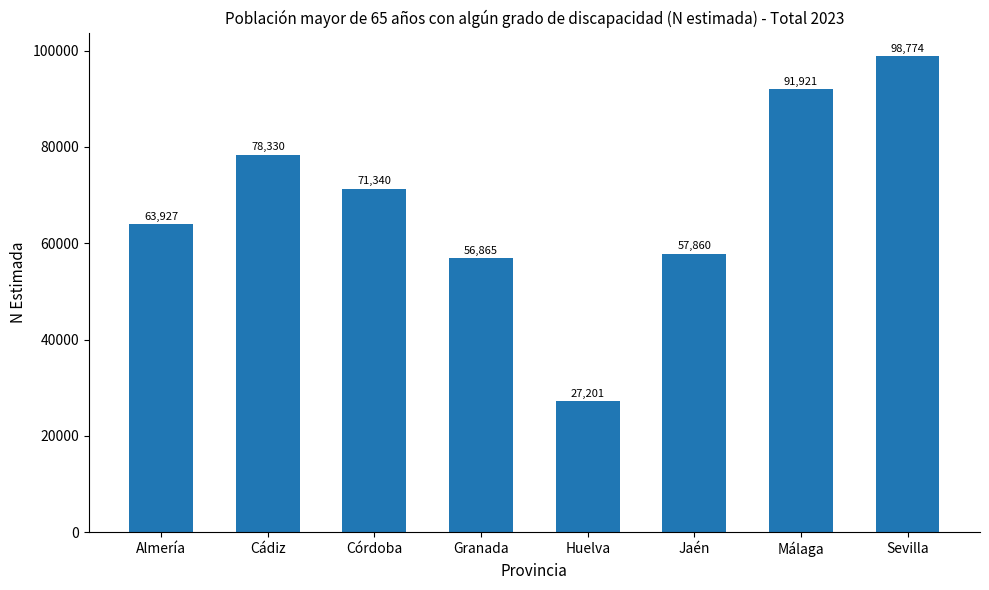

List the labels in order of value, smallest first.

Huelva, Granada, Jaén, Almería, Córdoba, Cádiz, Málaga, Sevilla